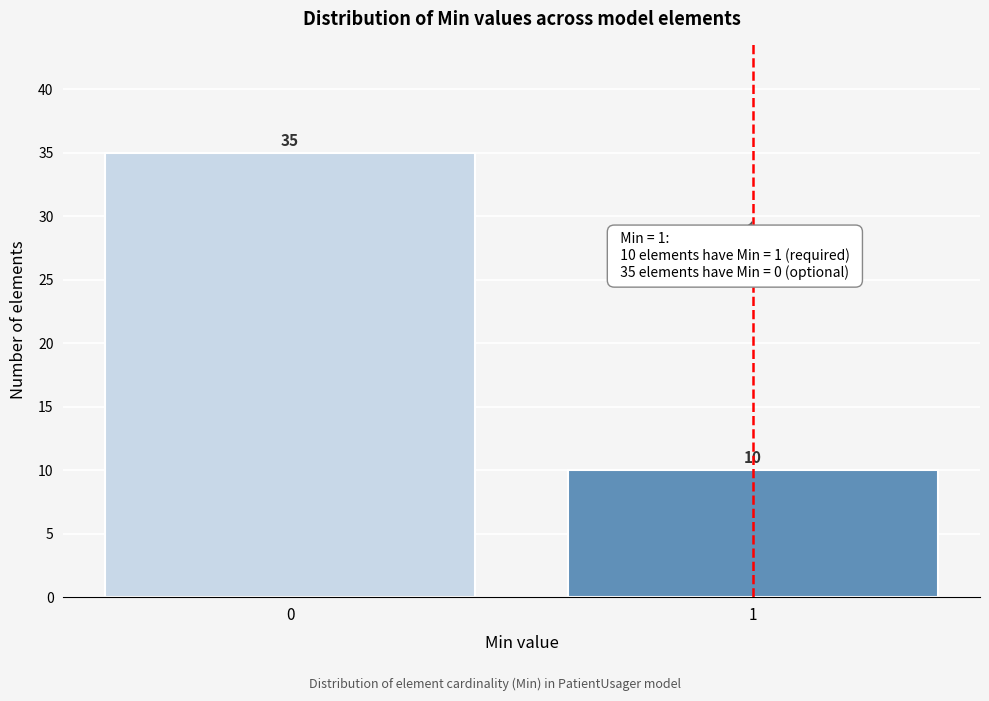

Reading left to right, transcribe all the data shown in this chart.

0=35	1=10